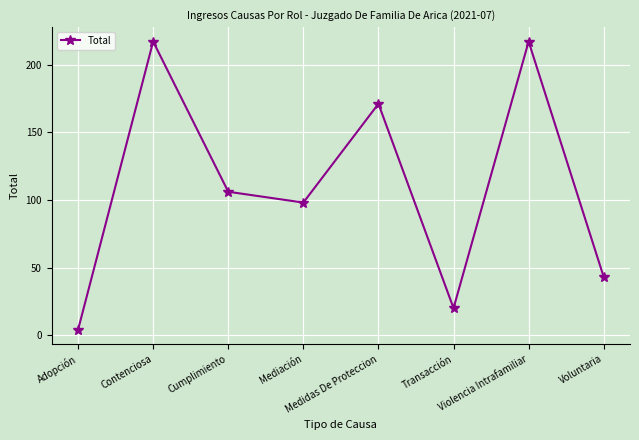

Which category has the lowest value across all series?

Adopción